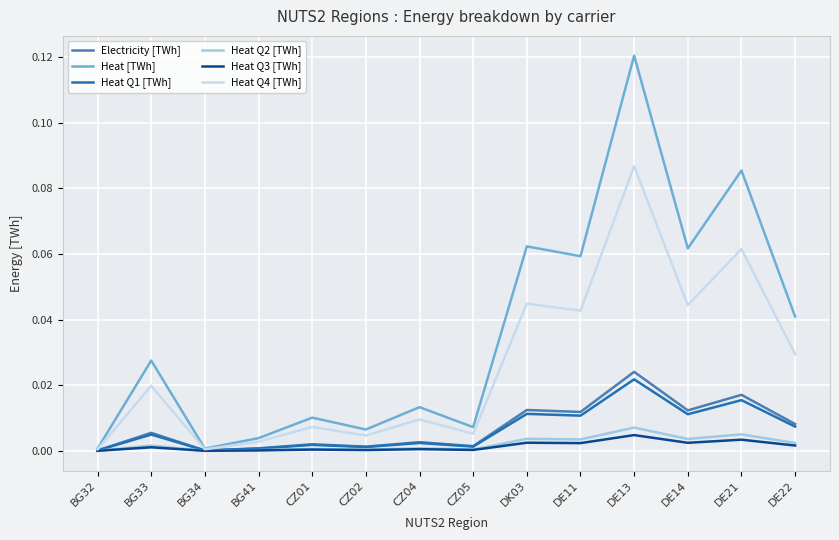

Which series has the largest total across all categories?

Heat [TWh]